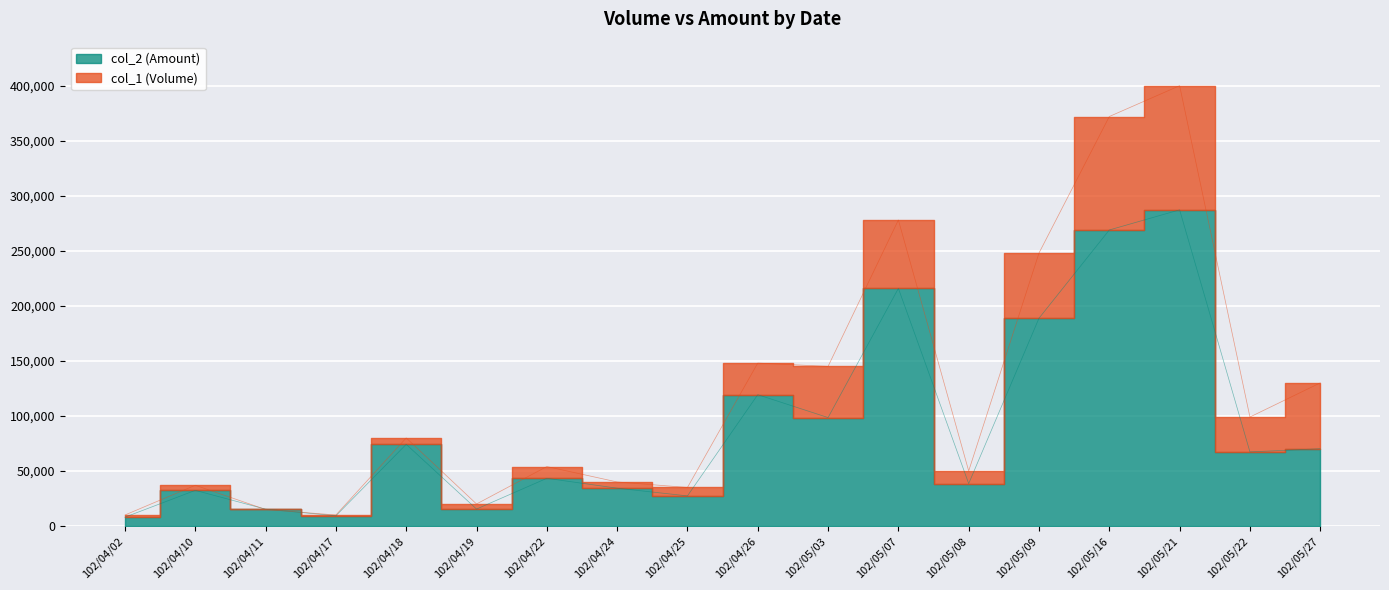

What is the difference between the col_2 (Amount) values at 102/04/24 and 102/04/11?

19050